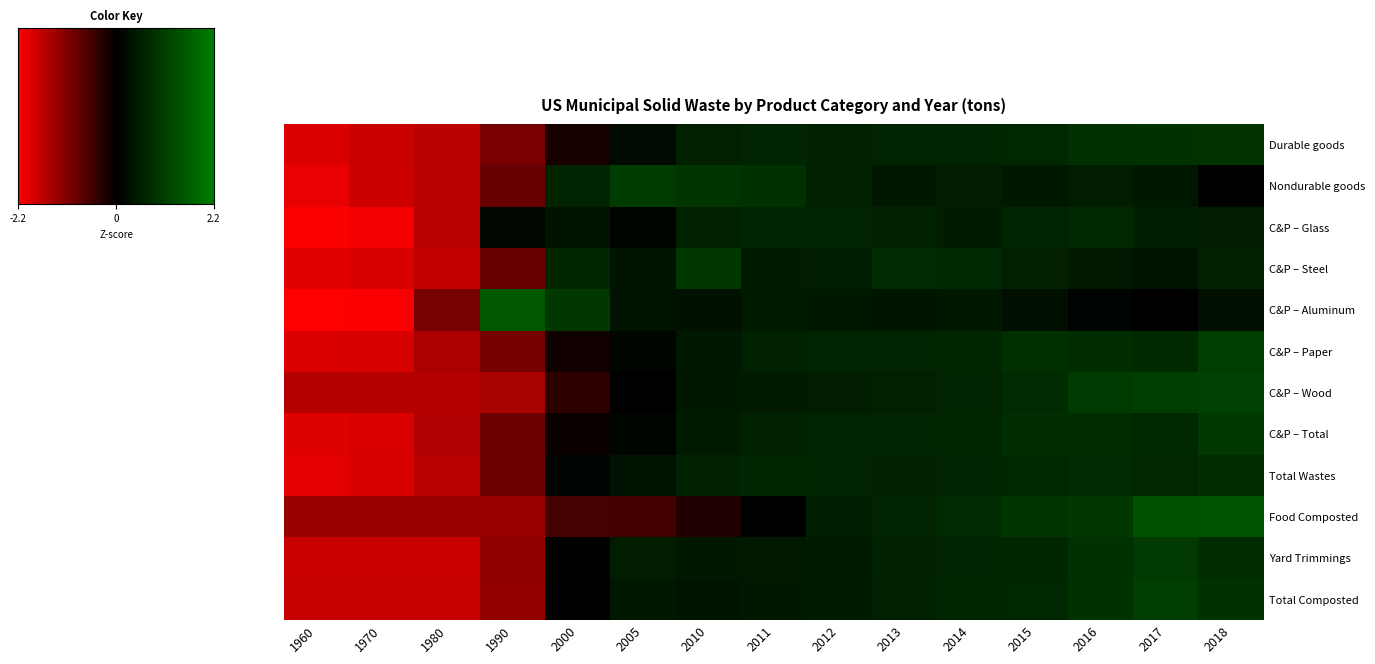

Reading left to right, transcribe all the data shown in this chart.

Durable goods: 1960=-1.9	1970=-1.7	1980=-1.6	1990=-1.1	2000=-0.2	2005=0.2	2010=0.6	2011=0.6	2012=0.6	2013=0.6	2014=0.7	2015=0.7	2016=0.8	2017=0.9	2018=0.9
Nondurable goods: 1960=-2.0	1970=-1.8	1980=-1.6	1990=-0.9	2000=0.6	2005=1.0	2010=0.9	2011=0.9	2012=0.6	2013=0.4	2014=0.5	2015=0.4	2016=0.5	2017=0.4	2018=0.0
C&P – Glass: 1960=-2.2	1970=-2.1	1980=-1.6	1990=0.1	2000=0.4	2005=0.1	2010=0.6	2011=0.6	2012=0.7	2013=0.6	2014=0.5	2015=0.6	2016=0.7	2017=0.5	2018=0.5
C&P – Steel: 1960=-1.9	1970=-1.9	1980=-1.7	1990=-0.9	2000=0.7	2005=0.4	2010=1.0	2011=0.5	2012=0.5	2013=0.7	2014=0.7	2015=0.6	2016=0.4	2017=0.3	2018=0.6
C&P – Aluminum: 1960=-2.2	1970=-2.2	1980=-1.0	1990=1.5	2000=1.0	2005=0.3	2010=0.3	2011=0.5	2012=0.4	2013=0.4	2014=0.4	2015=0.3	2016=0.1	2017=0.0	2018=0.3
C&P – Paper: 1960=-1.9	1970=-1.9	1980=-1.5	1990=-1.0	2000=-0.1	2005=0.1	2010=0.4	2011=0.6	2012=0.6	2013=0.6	2014=0.7	2015=0.8	2016=0.8	2017=0.7	2018=1.1
C&P – Wood: 1960=-1.6	1970=-1.6	1980=-1.6	1990=-1.5	2000=-0.4	2005=0.0	2010=0.4	2011=0.5	2012=0.5	2013=0.6	2014=0.7	2015=0.7	2016=1.0	2017=1.1	2018=1.1
C&P – Total: 1960=-1.9	1970=-1.9	1980=-1.5	1990=-0.9	2000=-0.1	2005=0.1	2010=0.5	2011=0.6	2012=0.6	2013=0.6	2014=0.7	2015=0.8	2016=0.8	2017=0.7	2018=1.0
Total Wastes: 1960=-2.0	1970=-1.9	1980=-1.6	1990=-1.0	2000=0.1	2005=0.3	2010=0.6	2011=0.7	2012=0.6	2013=0.6	2014=0.6	2015=0.7	2016=0.7	2017=0.7	2018=0.8
Food Composted: 1960=-1.3	1970=-1.3	1980=-1.3	1990=-1.3	2000=-0.6	2005=-0.6	2010=-0.3	2011=0.0	2012=0.5	2013=0.6	2014=0.8	2015=0.9	2016=1.0	2017=1.4	2018=1.4
Yard Trimmings: 1960=-1.7	1970=-1.7	1980=-1.7	1990=-1.3	2000=0.0	2005=0.5	2010=0.4	2011=0.4	2012=0.5	2013=0.6	2014=0.6	2015=0.7	2016=0.9	2017=1.0	2018=0.8
Total Composted: 1960=-1.7	1970=-1.7	1980=-1.7	1990=-1.3	2000=-0.0	2005=0.4	2010=0.4	2011=0.4	2012=0.5	2013=0.6	2014=0.7	2015=0.7	2016=0.9	2017=1.1	2018=0.9